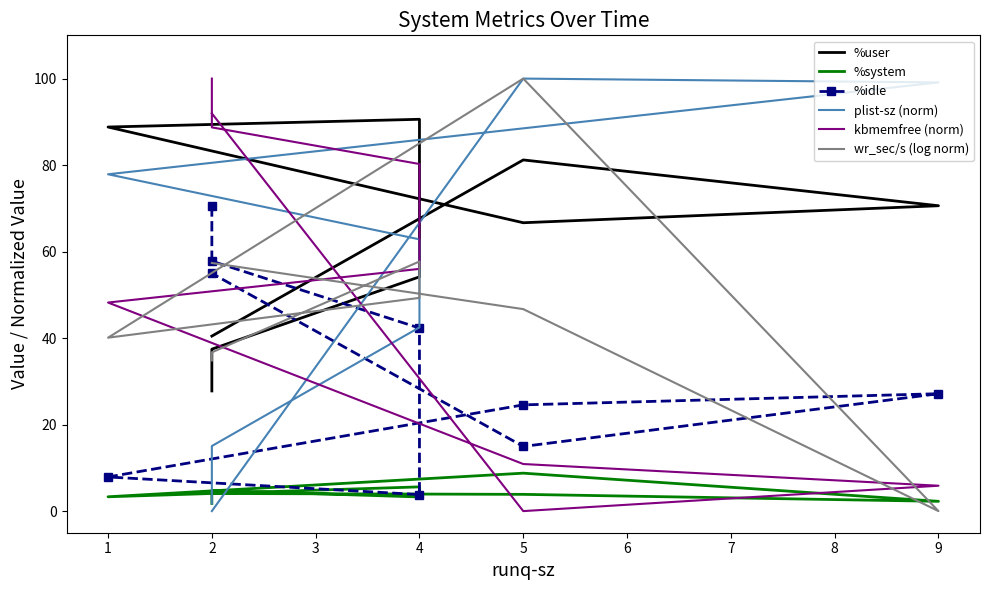

What is the highest value of the kbmemfree (norm) series?

100.0